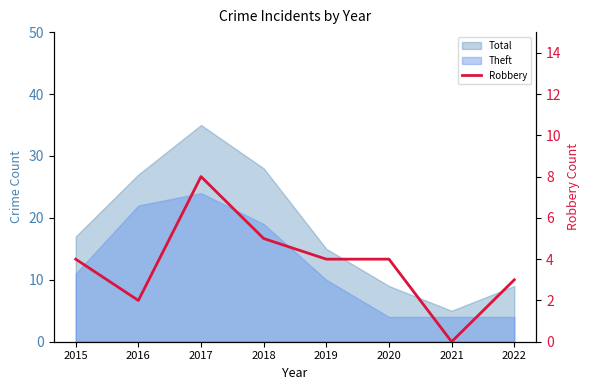

Which label corresponds to the largest value in the chart?

2017